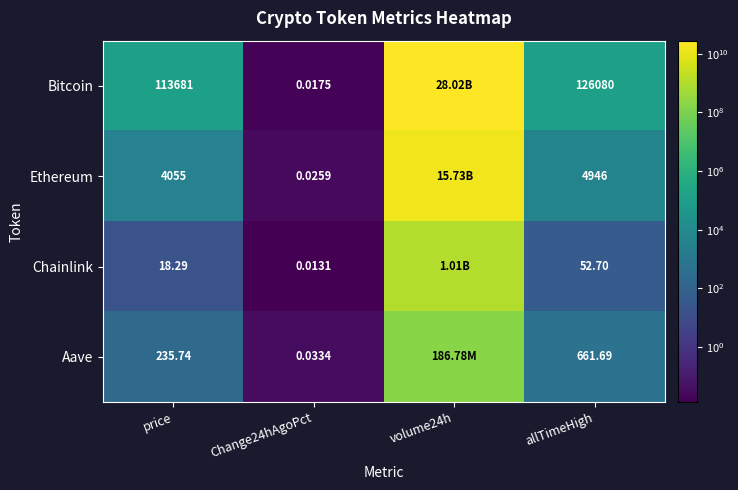

Which series changed the most between price and Change24hAgoPct?

Bitcoin